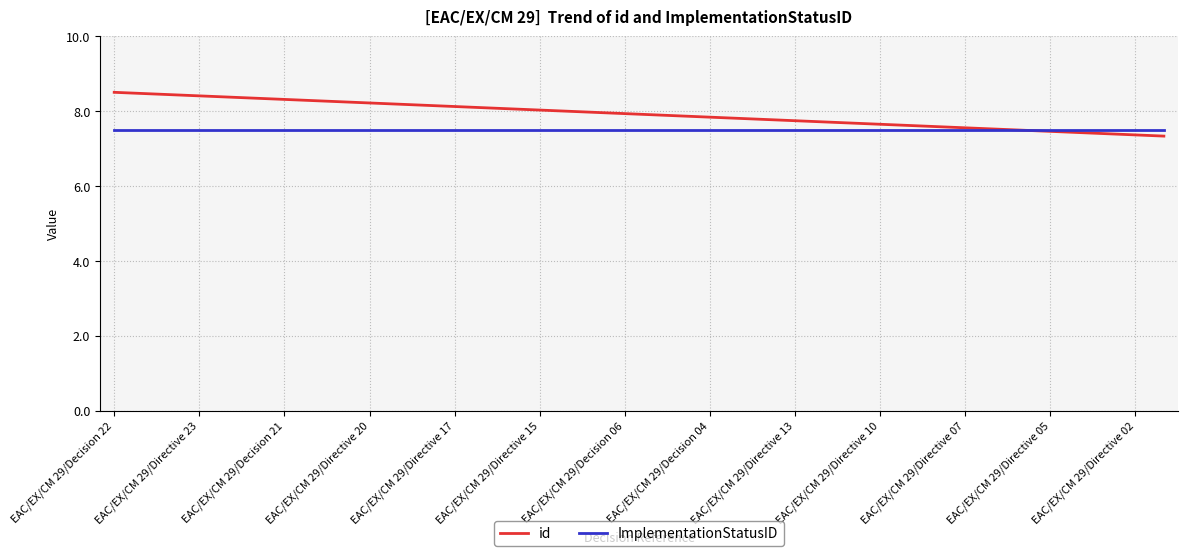

Which series has the largest total across all categories?

id